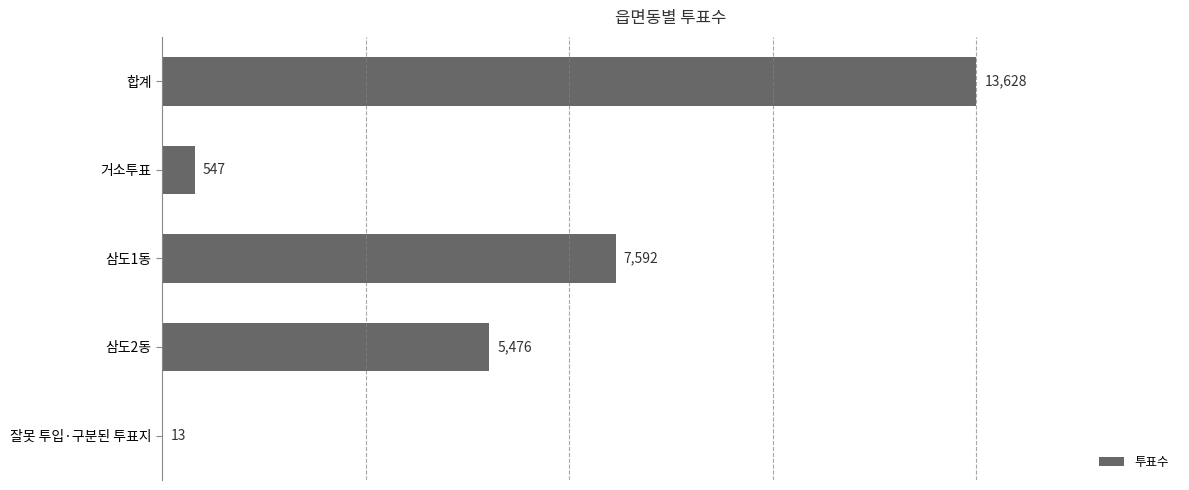

What is the sum of the values at 합계 and 삼도1동?

21220